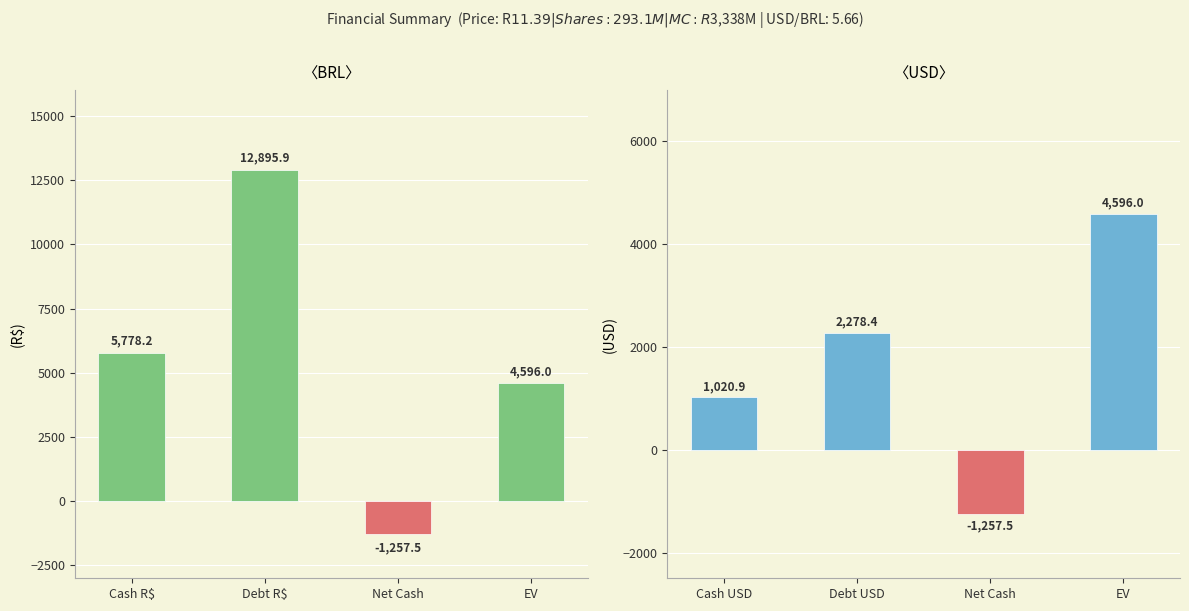

Reading right to left, transcribe all the data shown in this chart.

BRL Values: 4596.0	-1257.5	12895.9	5778.2
USD Values: 4596.0	-1257.5	2278.4	1020.9